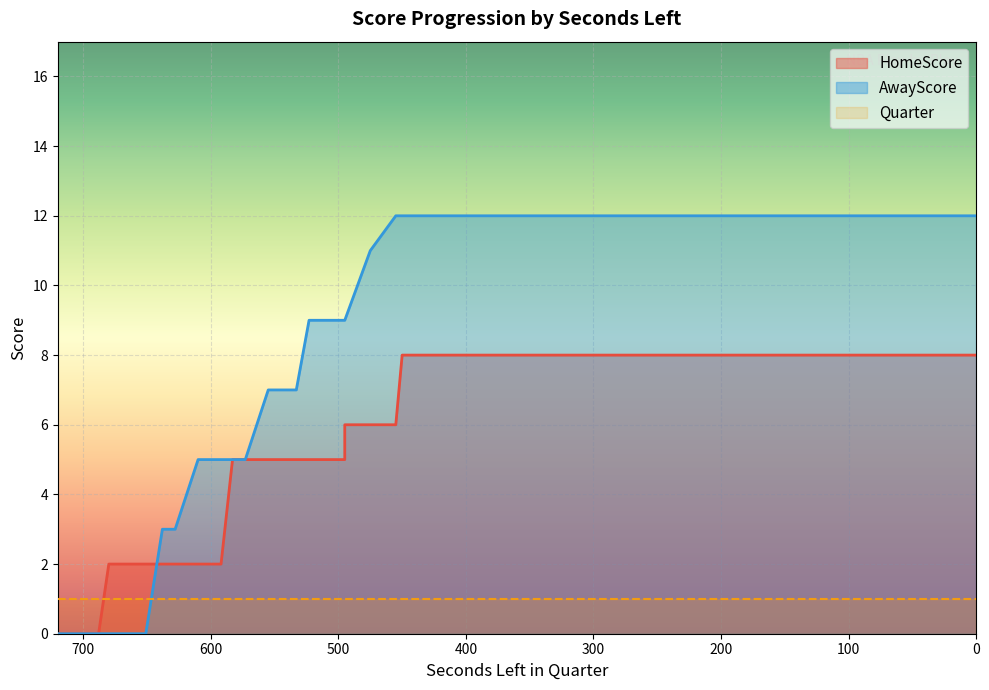

What is the difference between the second highest and second lowest values in the HomeScore series?

8